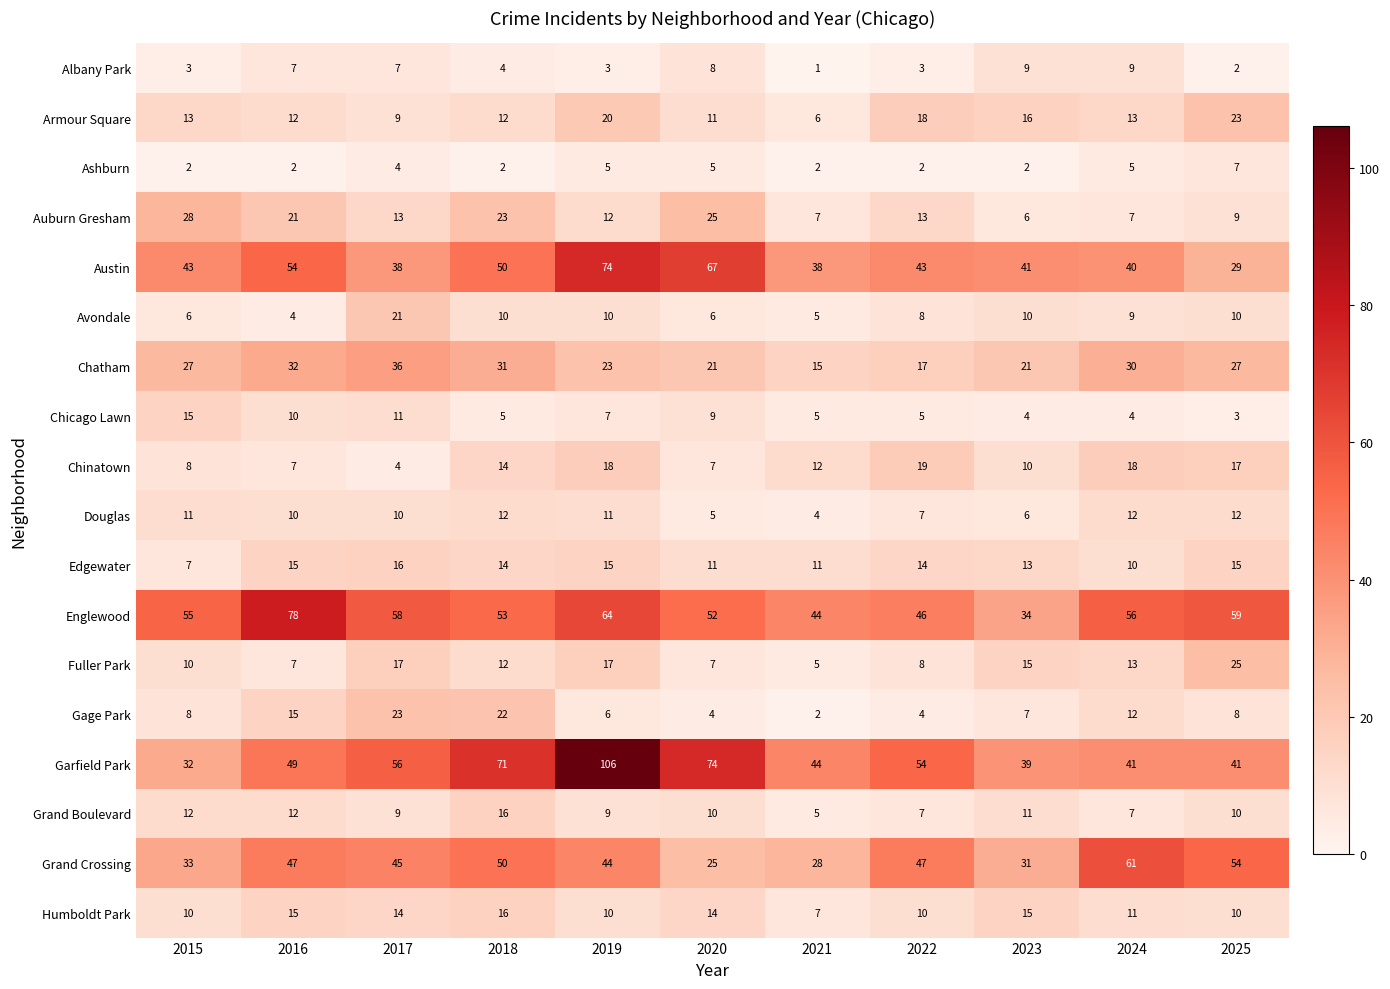

Count the number of data series in this chart.

18